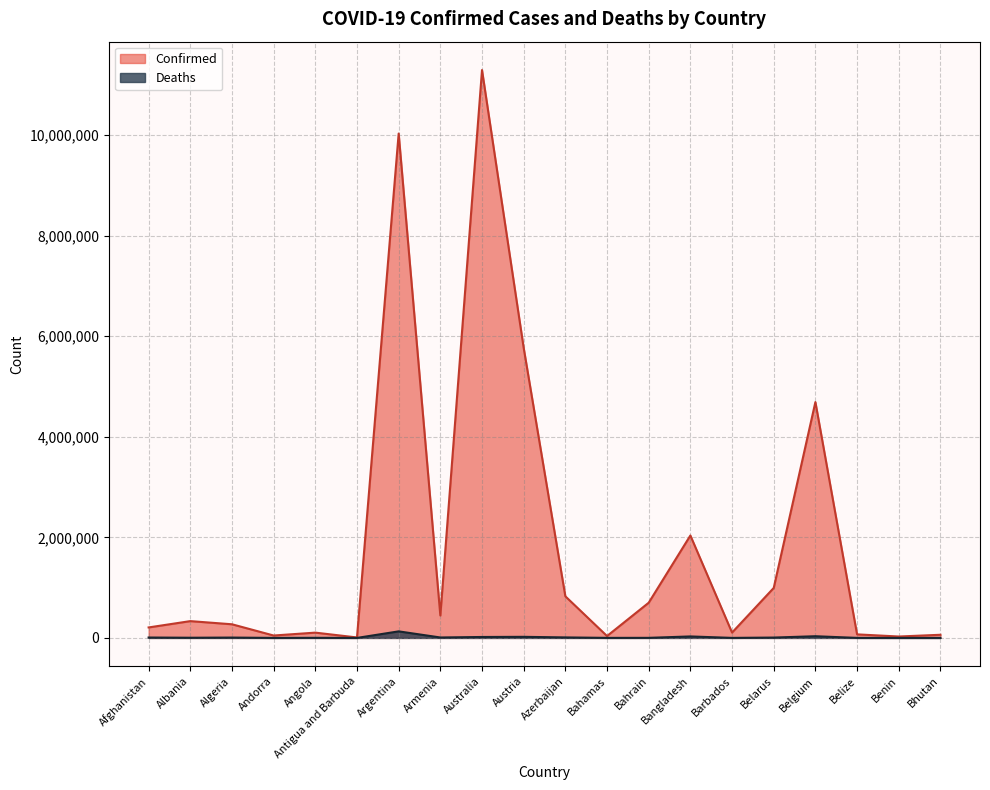

Rank the series by their average value, from highest to lowest.

Confirmed, Deaths